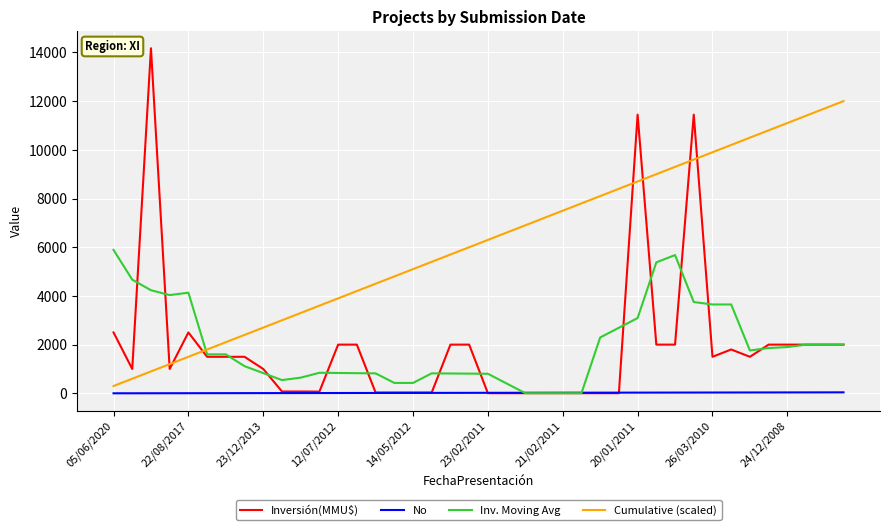

List the series in order of their peak value, highest first.

Inversión(MMU$), Cumulative (scaled), Inv. Moving Avg, No